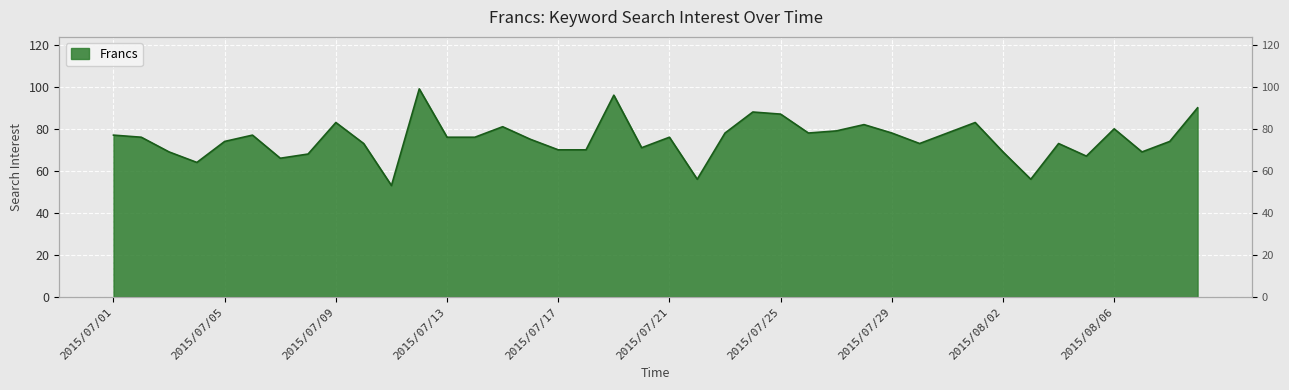

What is the smallest value displayed?

53